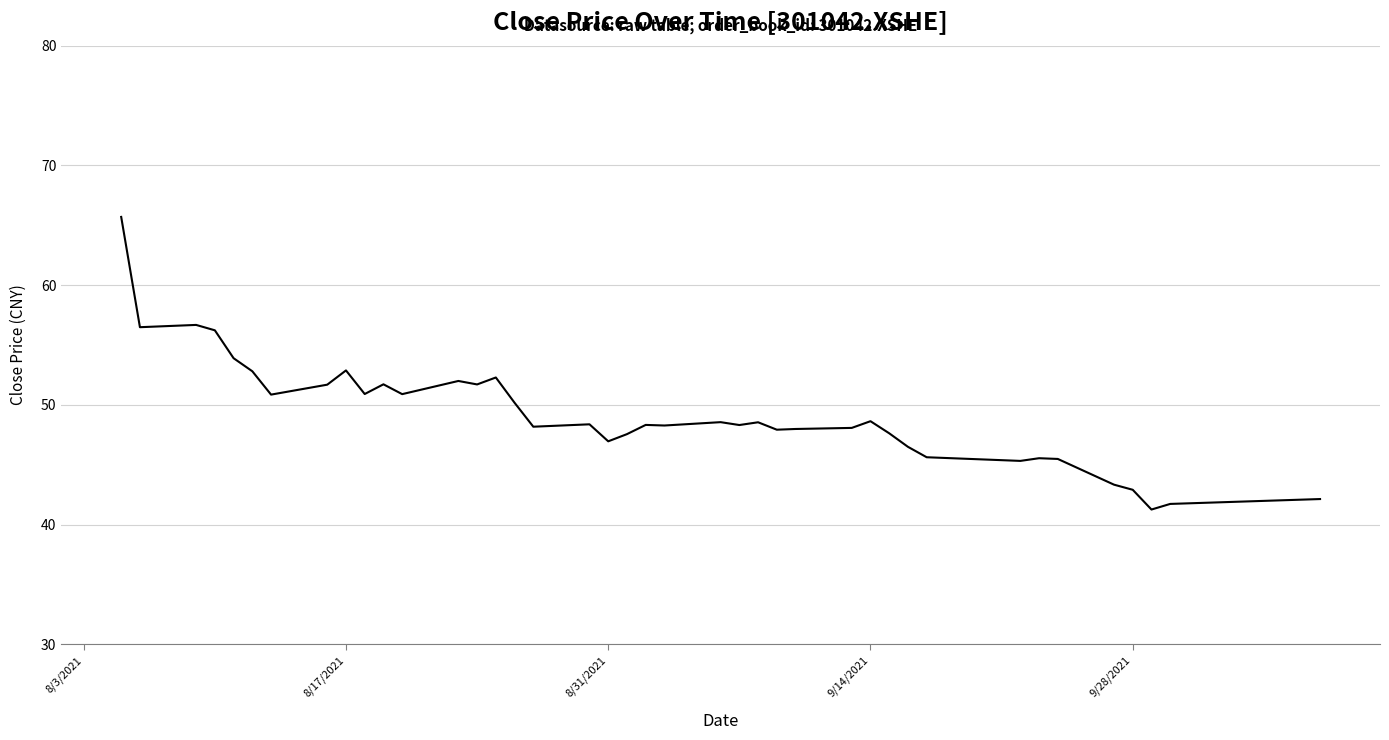

Is this an area chart (filled region under the line)?

No